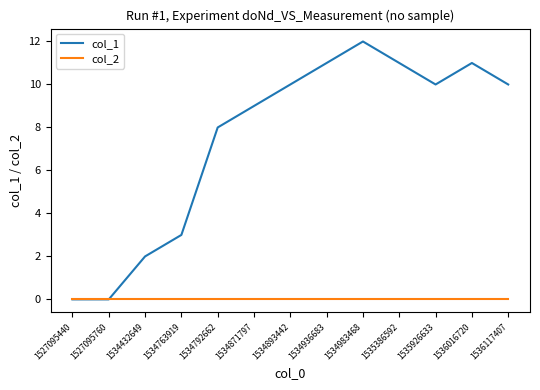

What is the maximum value for col_1?

12